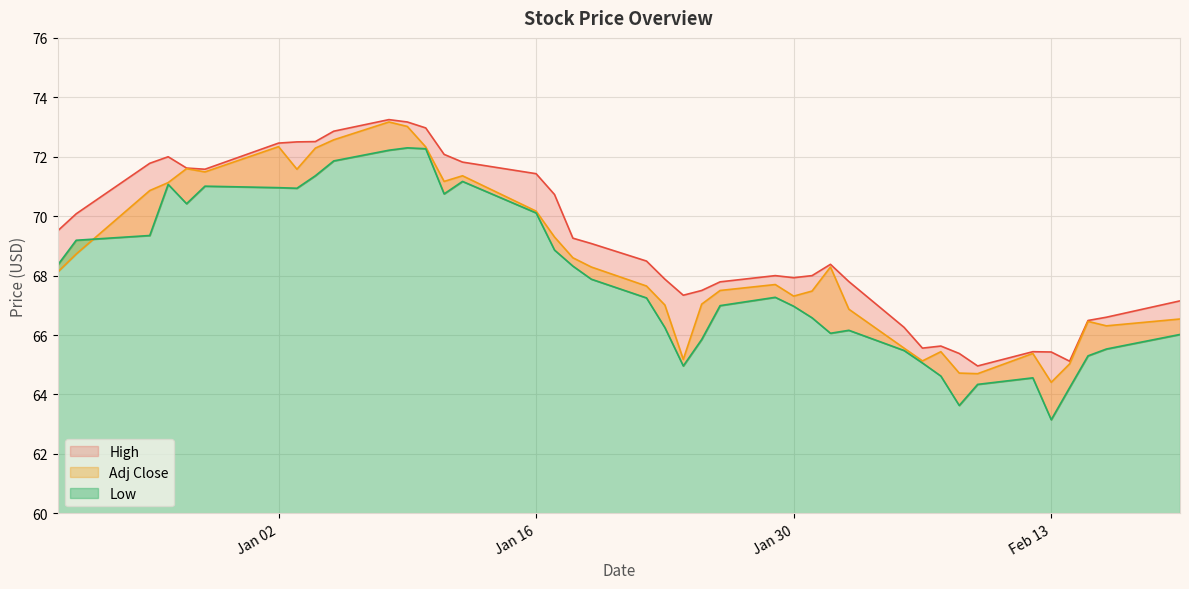

What are all the series names shown in the legend?

High, Low, Adj Close